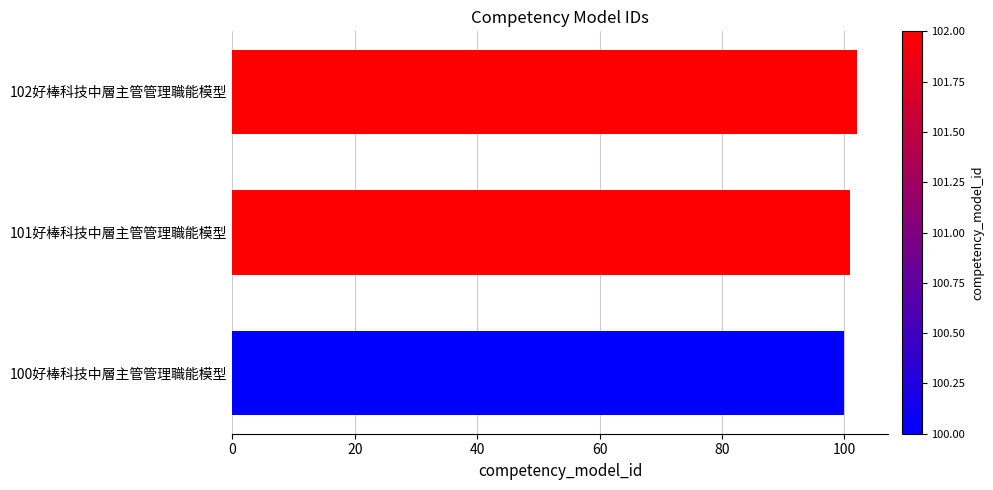

What is the difference between the maximum and minimum values?

2